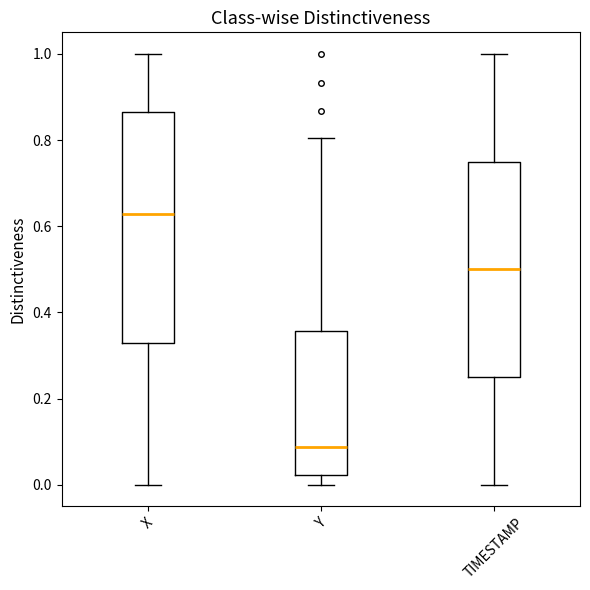

Where is the lower edge of the box for TIMESTAMP on the y-axis? The values are not printed on the chart, so give them approximately, as read against the axis.

0.26